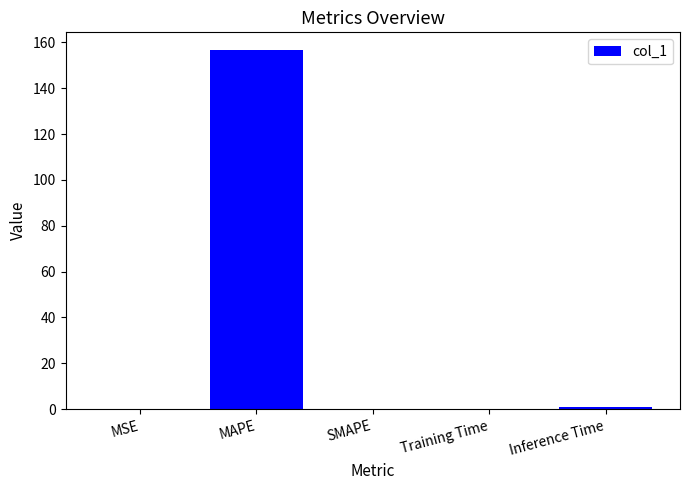

True or false: the data shows 0.1 at Training Time.

True